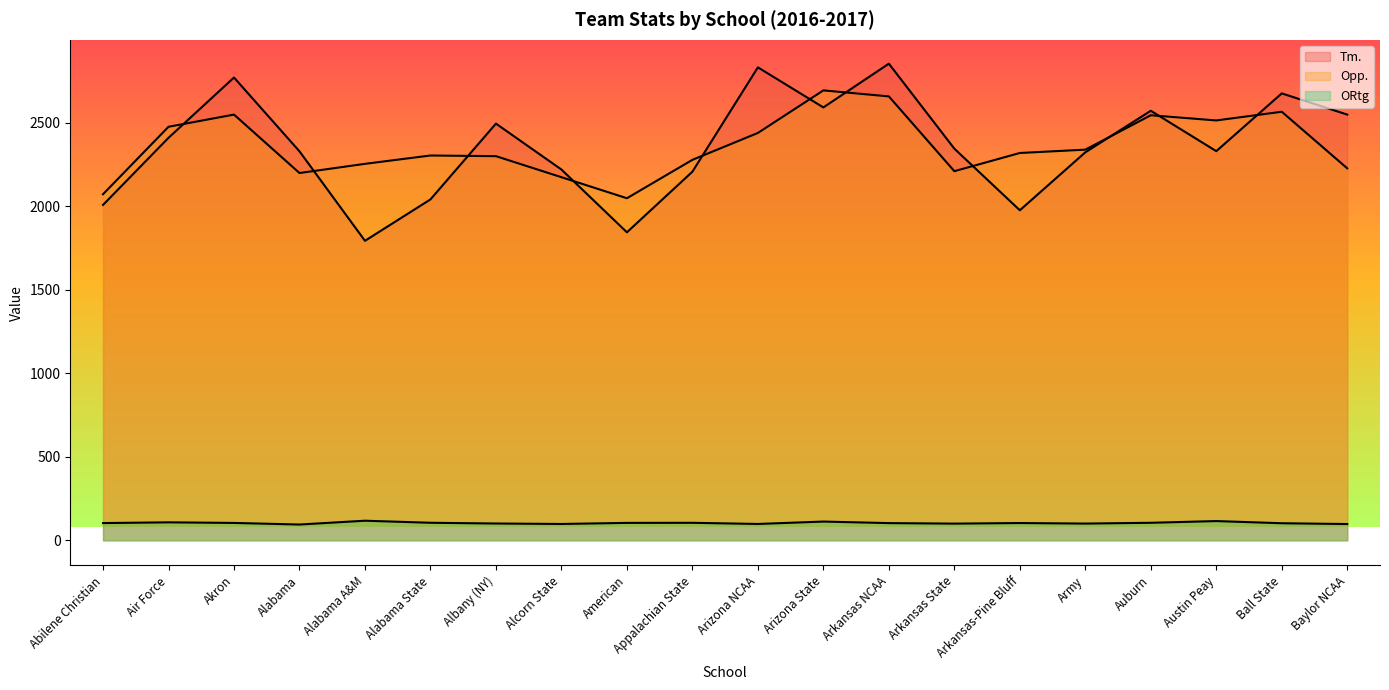

Where is the first local maximum for Opp.?

Akron